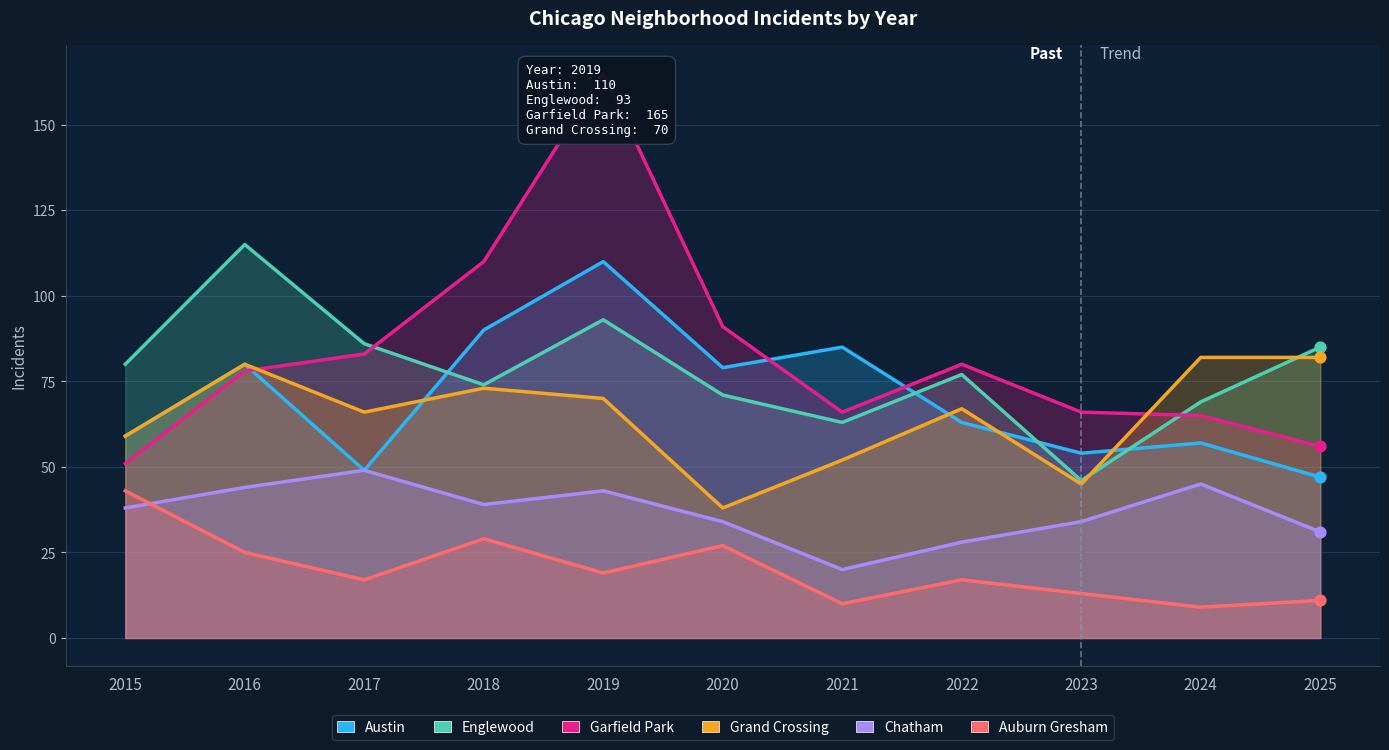

Which series contains the lowest Y value?

Auburn Gresham